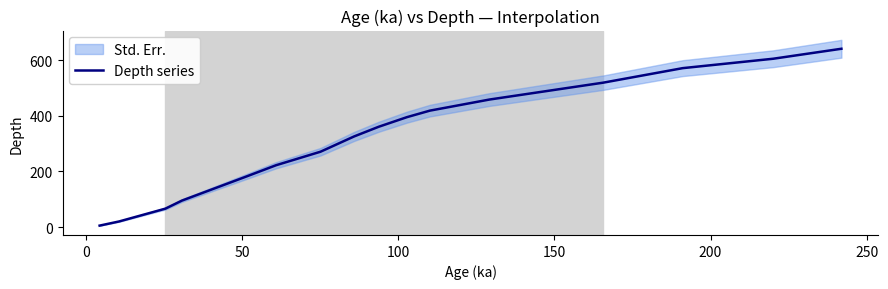

What is the maximum value for Depth series?

641.1